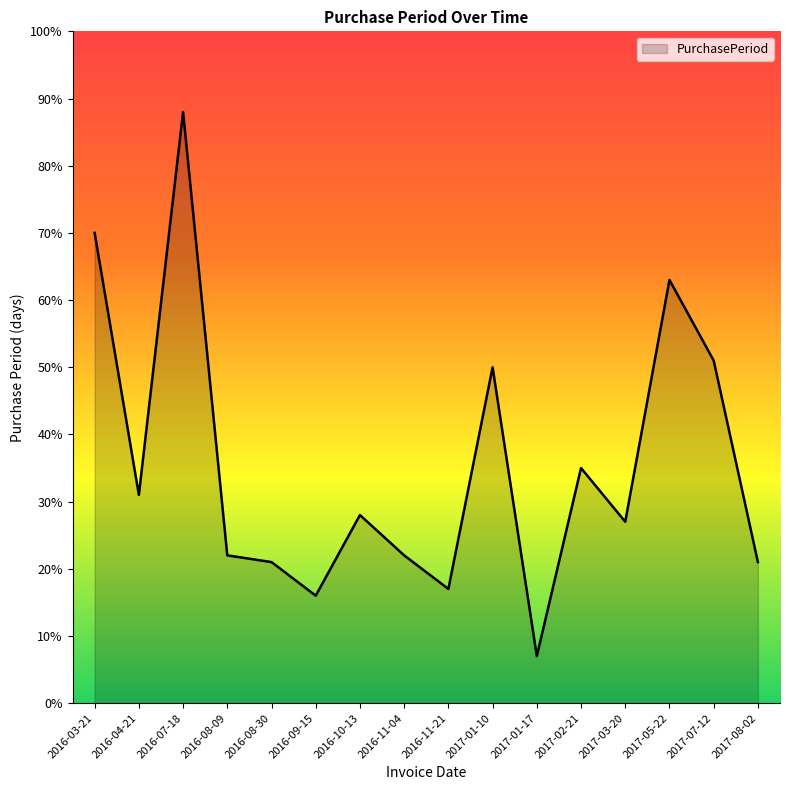

How many lines are shown in the chart?

1